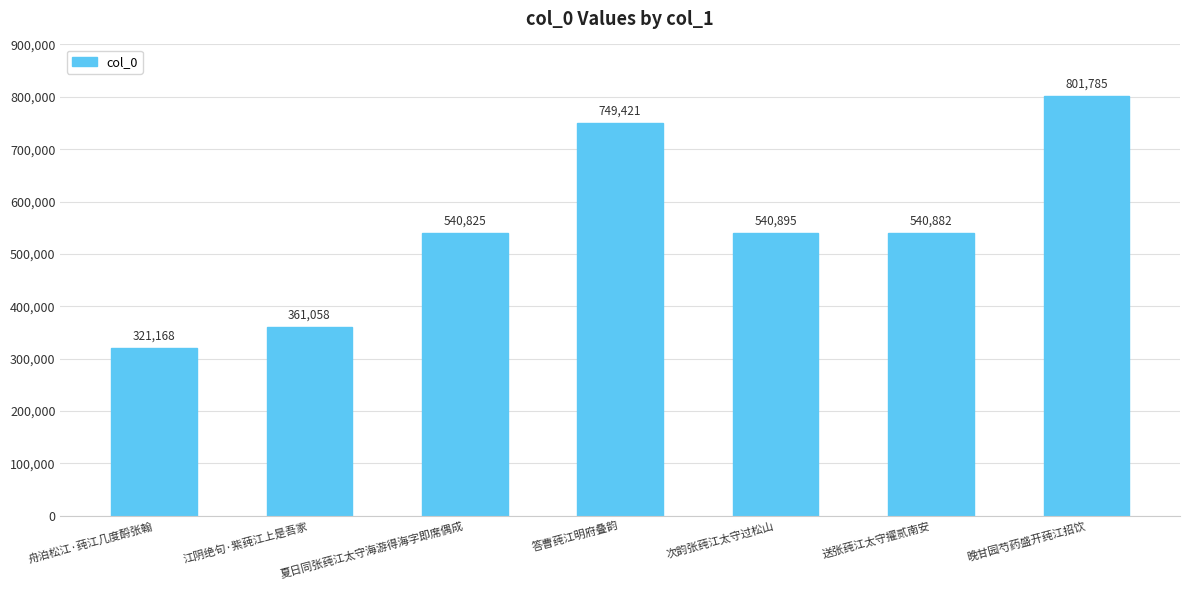

How many bars are there in total?

7